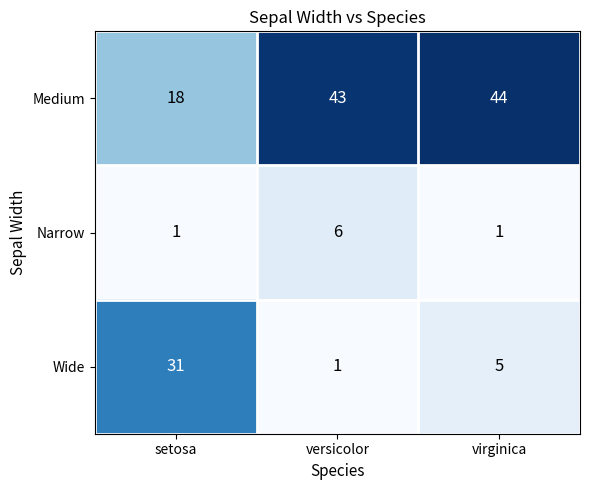

At how many categories does at least one series exceed 8?

3